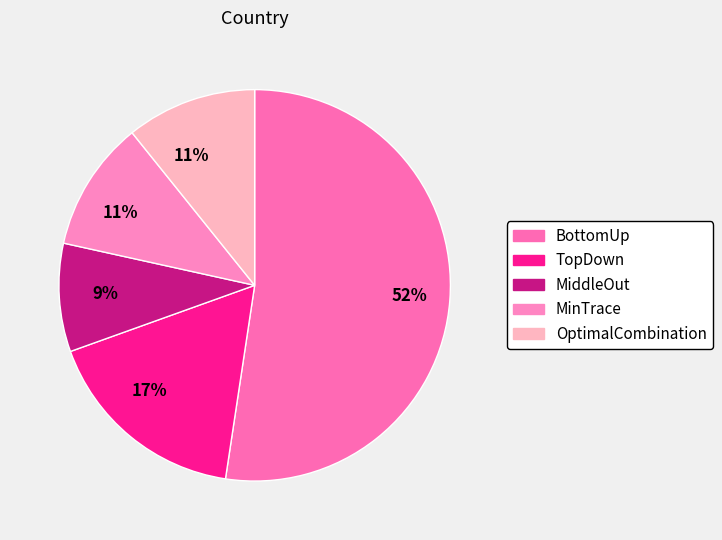

How many segments does this pie chart have?

5